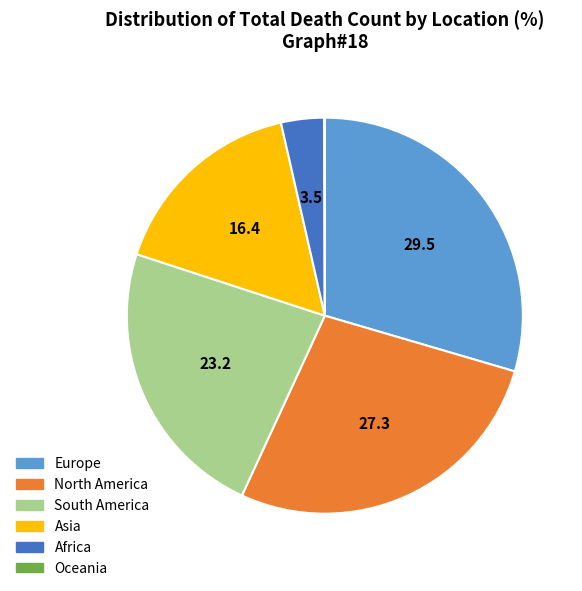

Is there a majority slice in this chart?

No